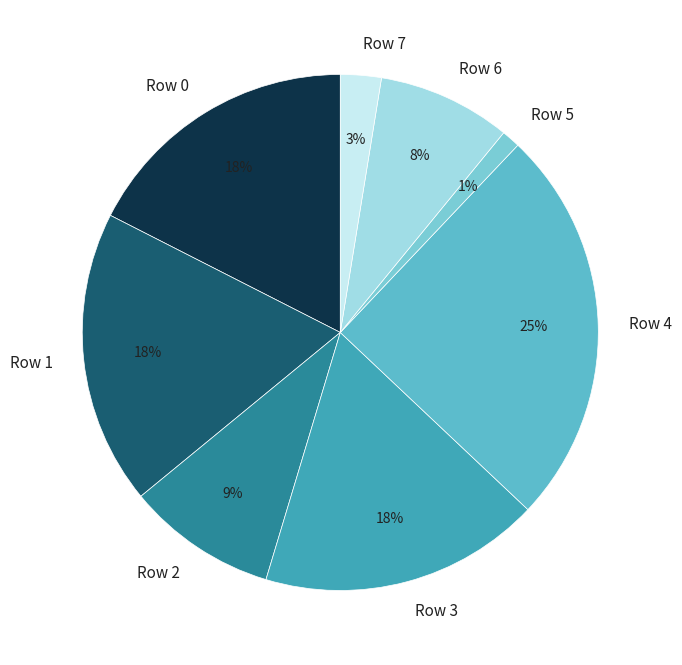

To the nearest percent, what portion does Row 1 represent?

18%